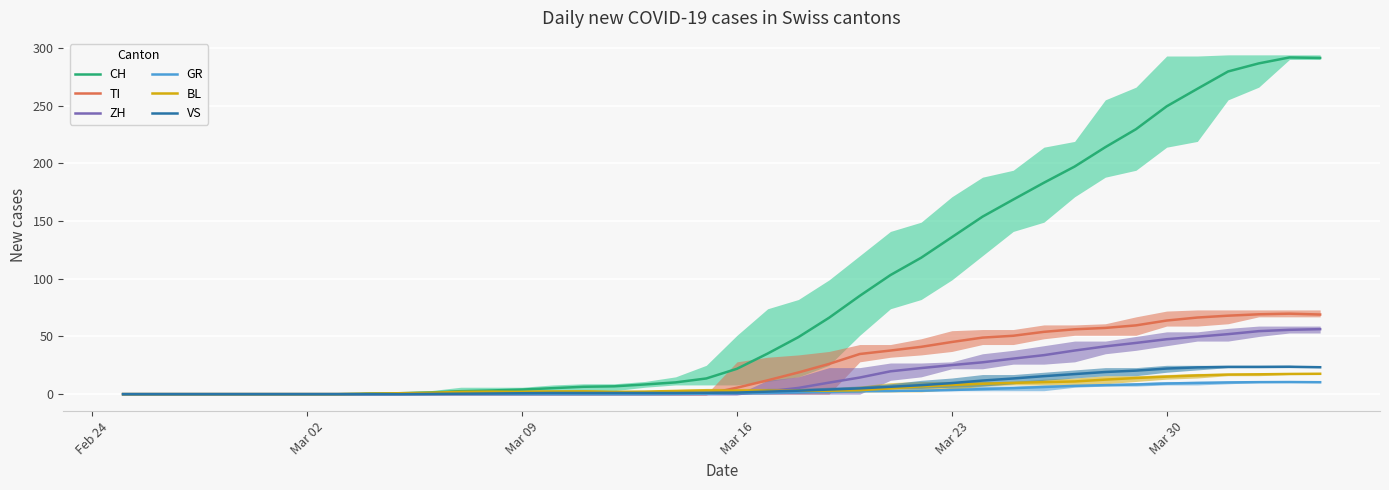

What is the highest value of the TI series?

69.8